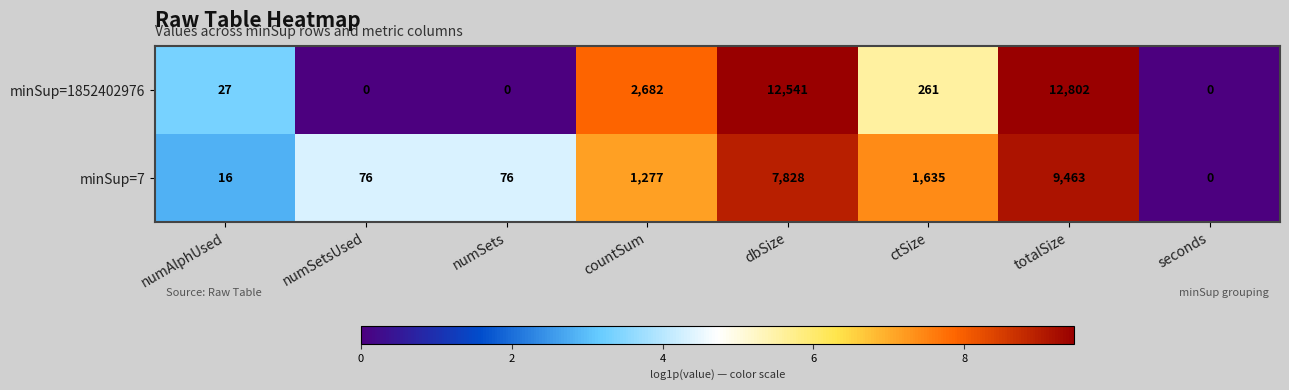

Where does the minSup=1852402976 series first go above 261?

countSum